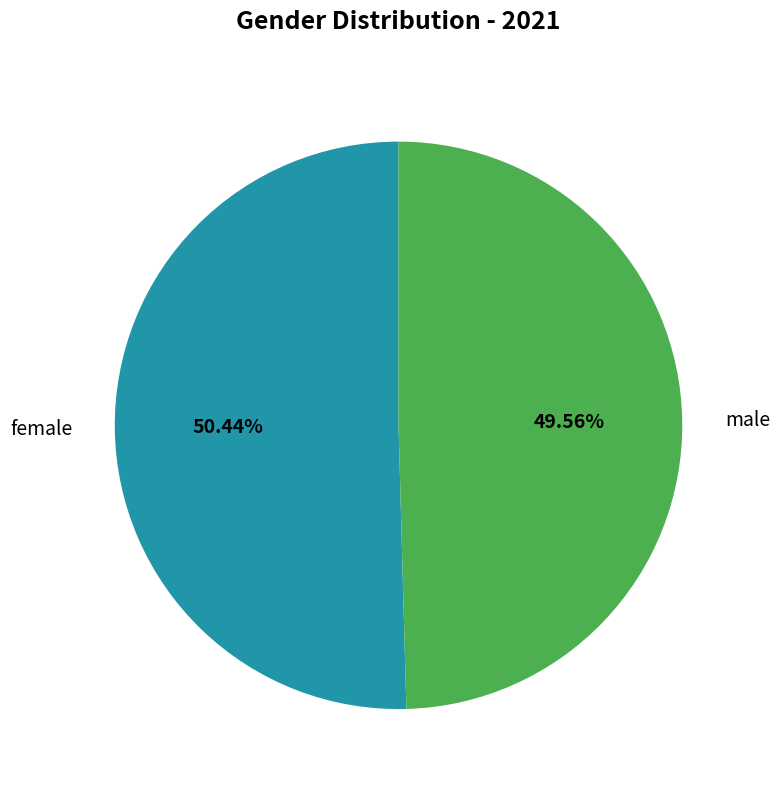

True or false: male accounts for 63% of the total.

False